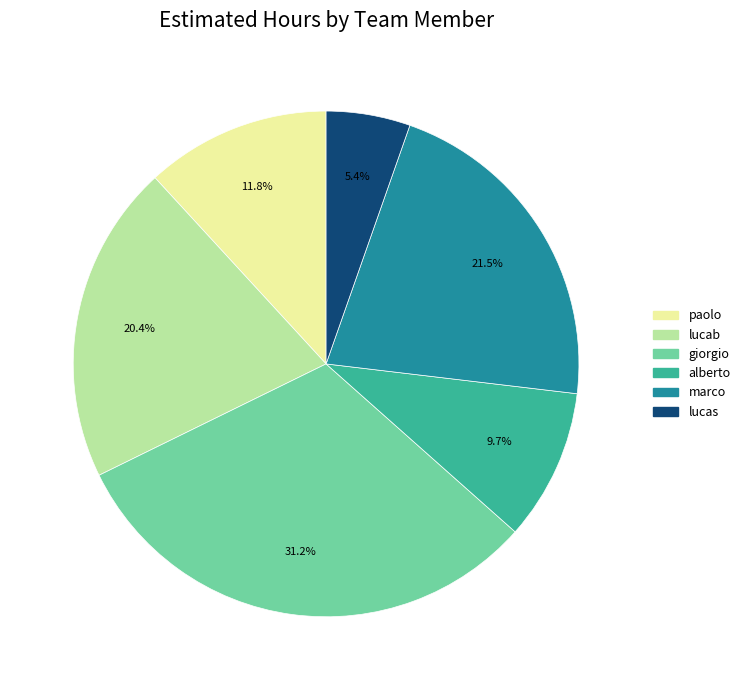

Do lucab and marco together represent more than half of the pie?

No